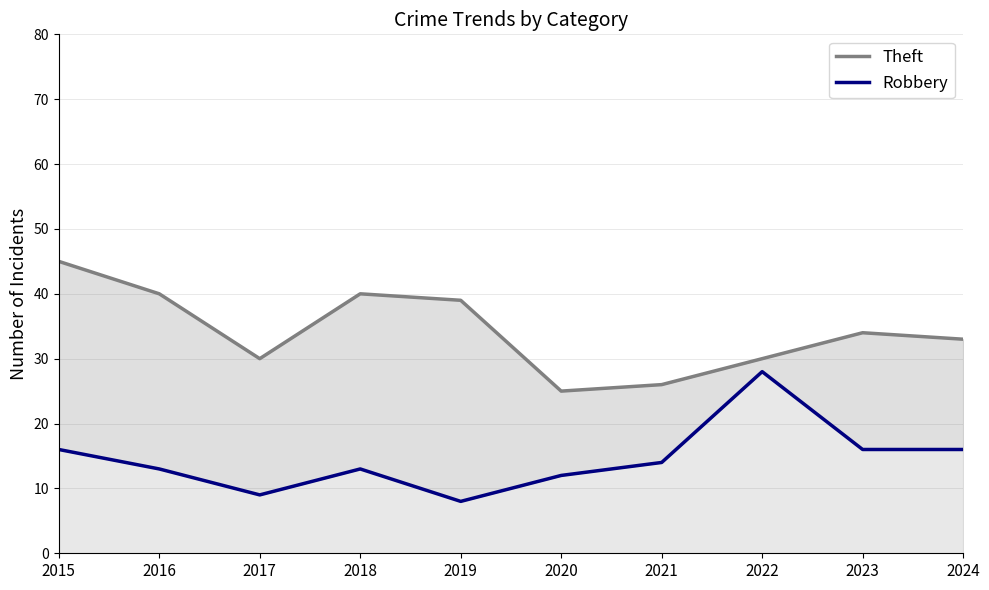

Reading left to right, extract all data points from this chart.

Theft: 45	40	30	40	39	25	26	30	34	33
Robbery: 16	13	9	13	8	12	14	28	16	16